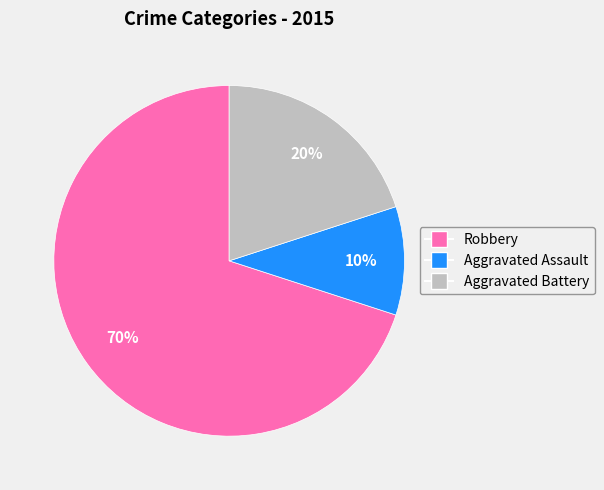

Between Robbery and Aggravated Assault, which is larger?

Robbery